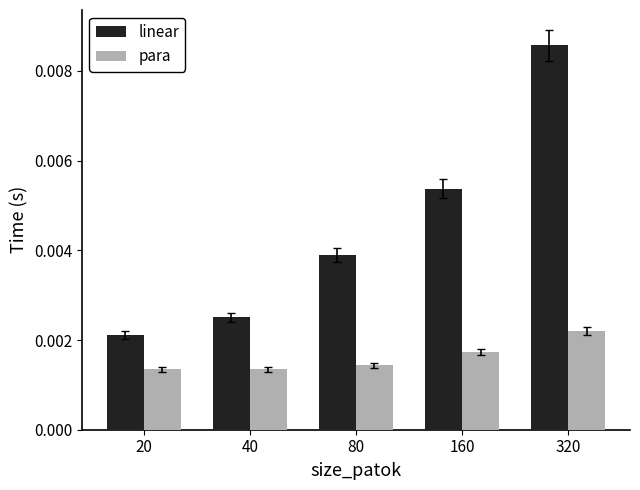

Which category has the highest value in the para series?

320